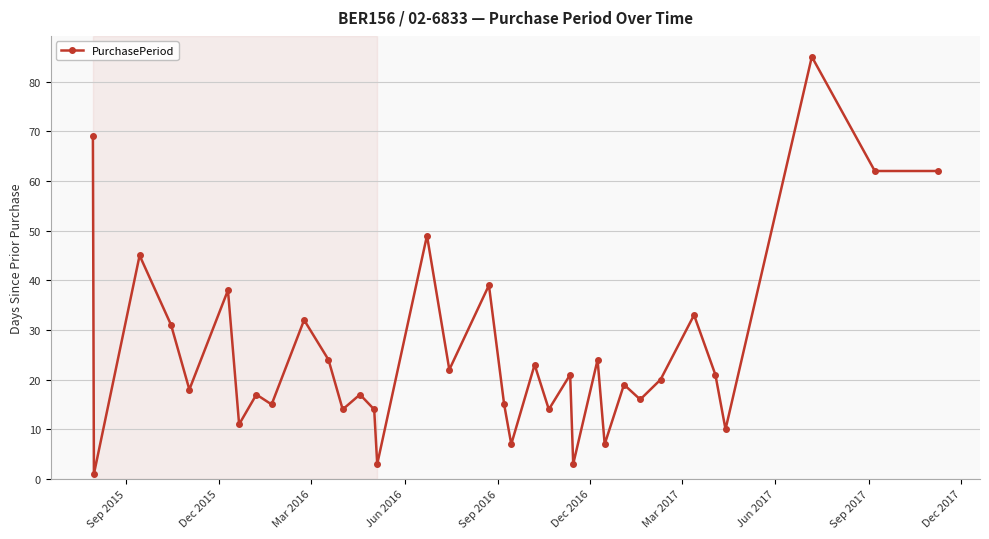

How many points are higher than both their immediate neighbors (excluding endpoints)?

13